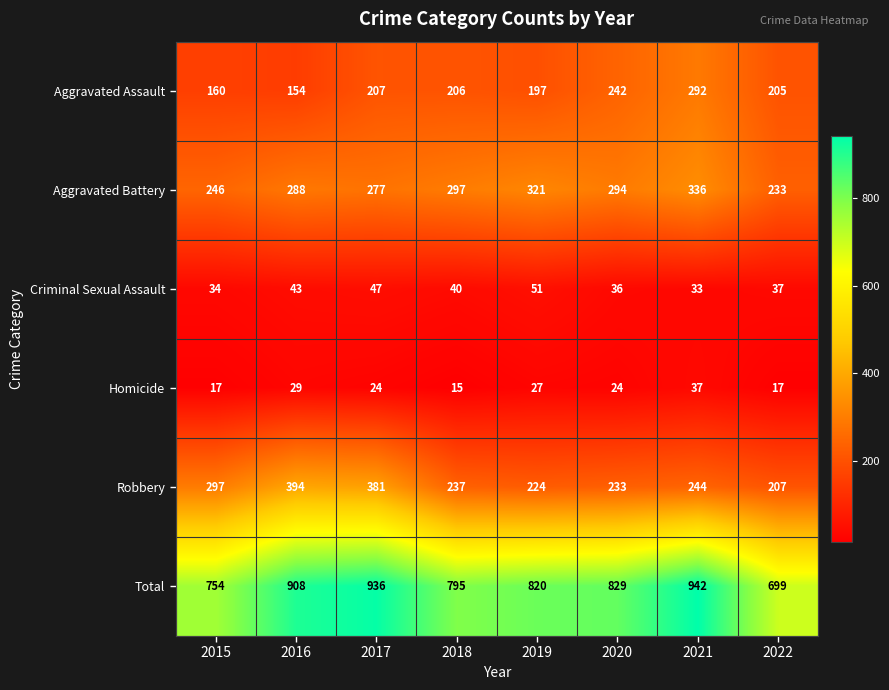

At which label does Robbery reach its minimum?

2022